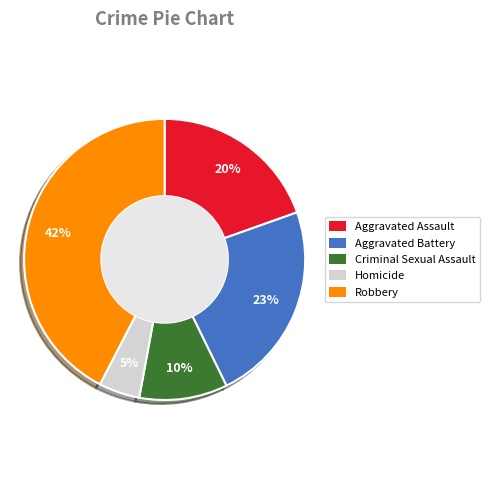

Between Aggravated Battery and Aggravated Assault, which is larger?

Aggravated Battery